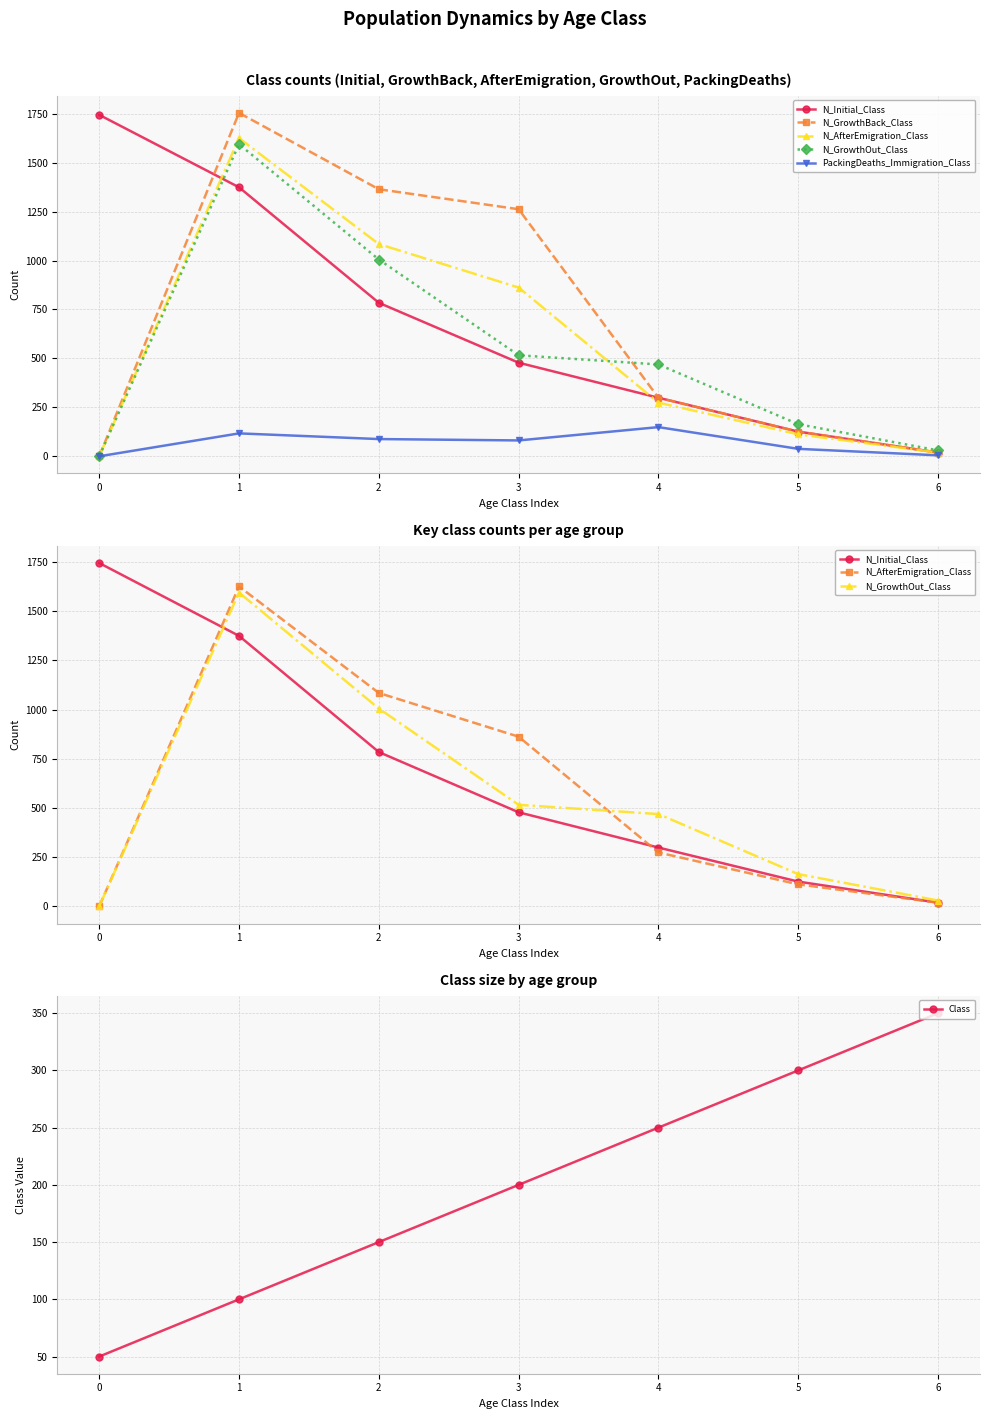

What is the total value across all series at 3?

3399